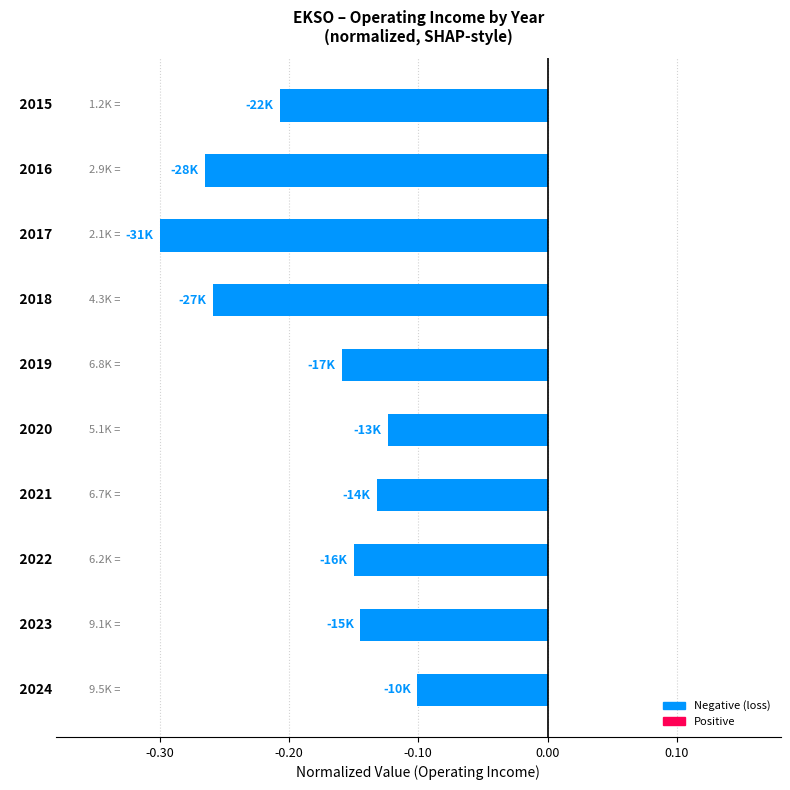

What is the sum of all values?

-1.8